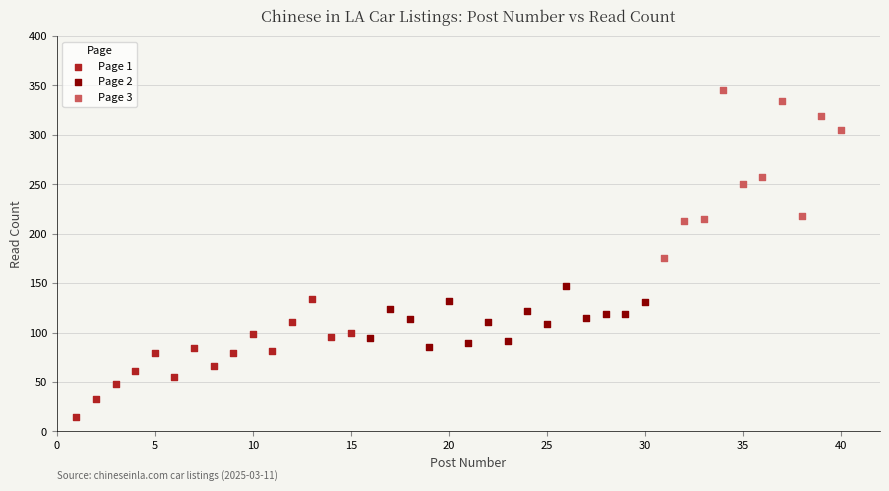

Which series reaches the maximum Y coordinate?

Page 3